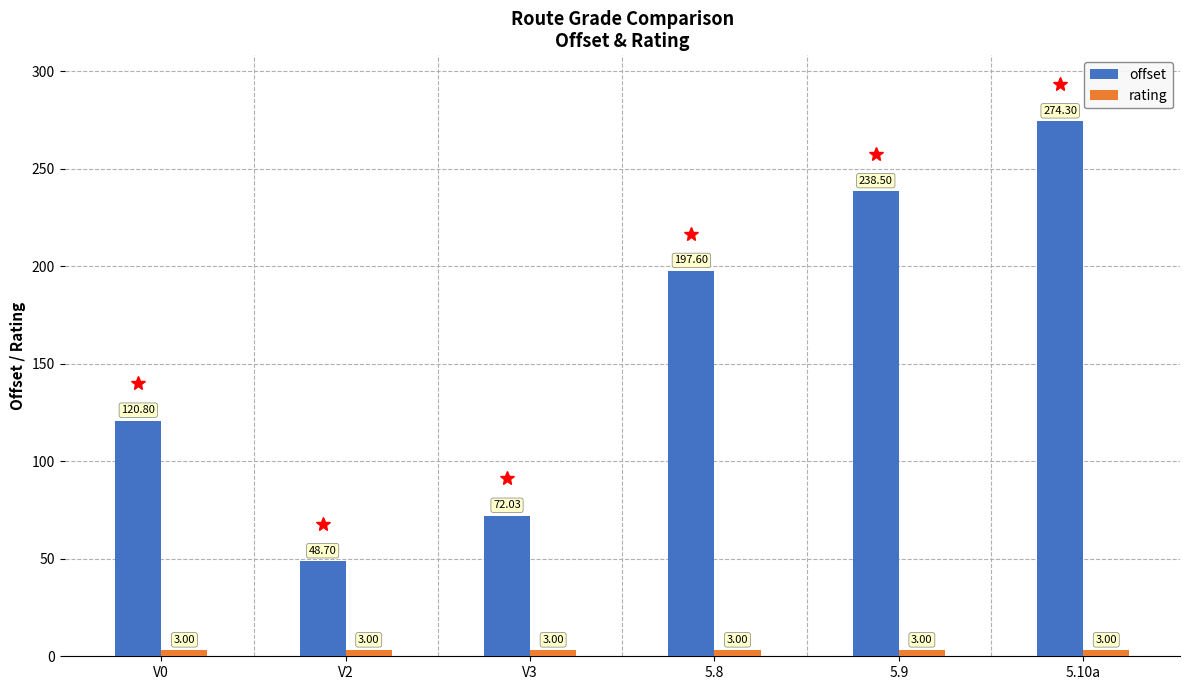

How many values in the offset series are below 197?

3